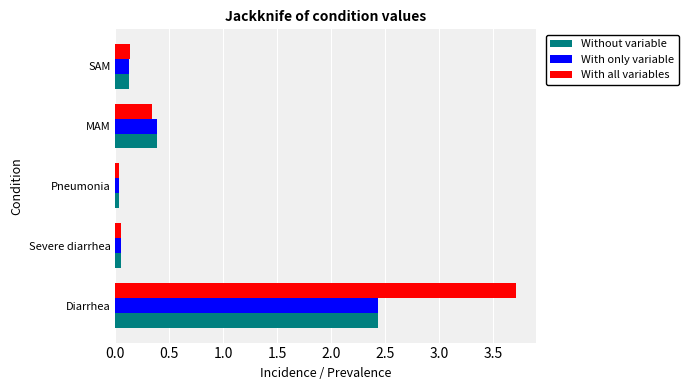

Count the number of data series in this chart.

3